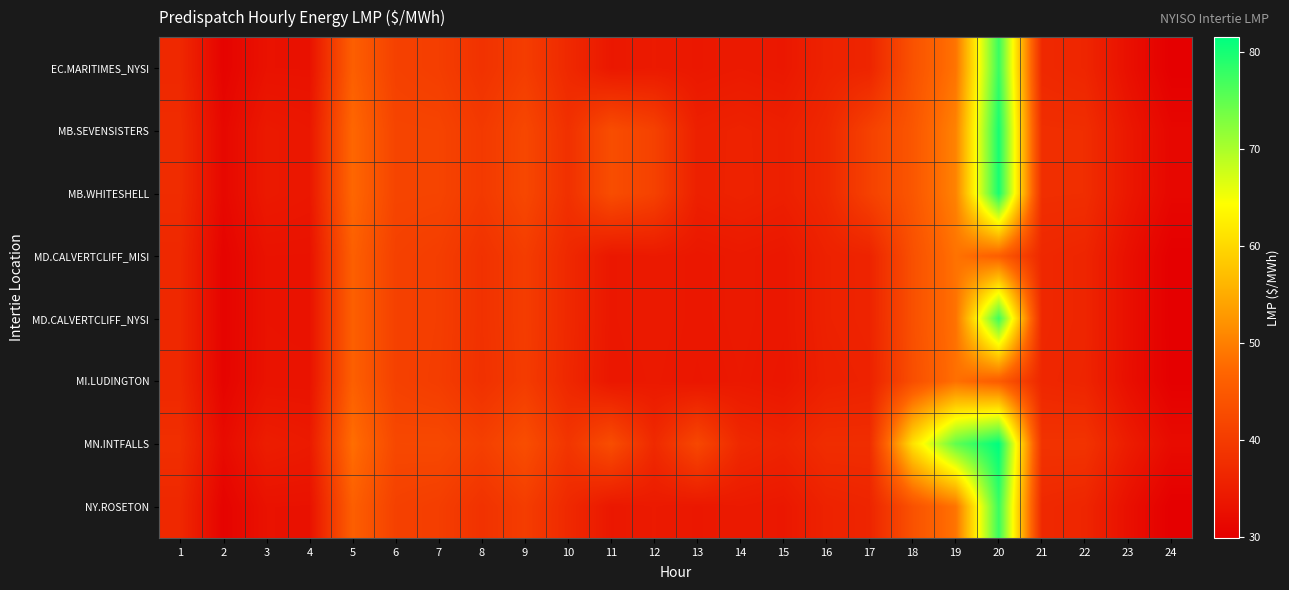

What is the greatest value displayed?

81.5